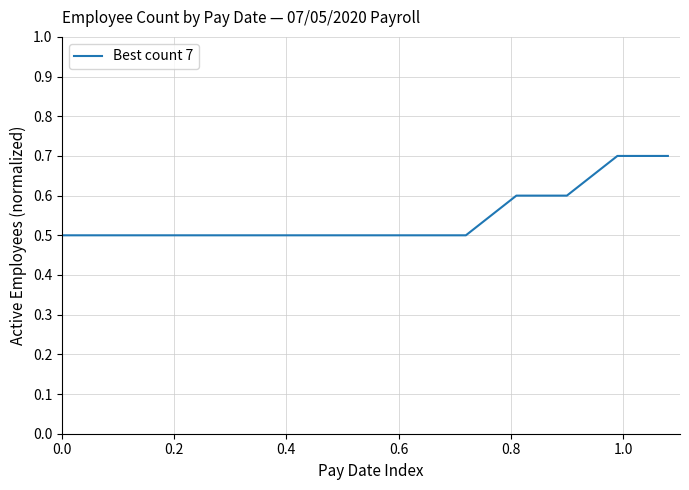

What is the minimum value shown in the chart?

0.5